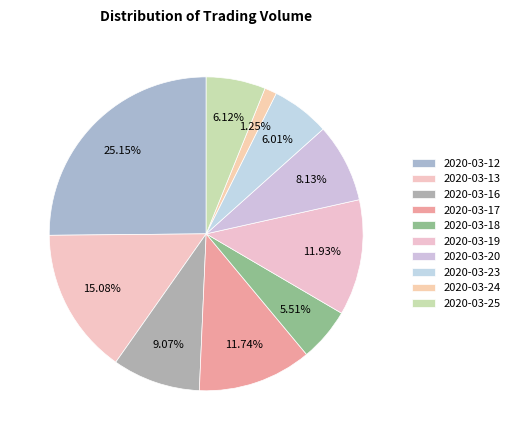

What percentage is the 2020-03-17 slice, to the nearest percent?

12%